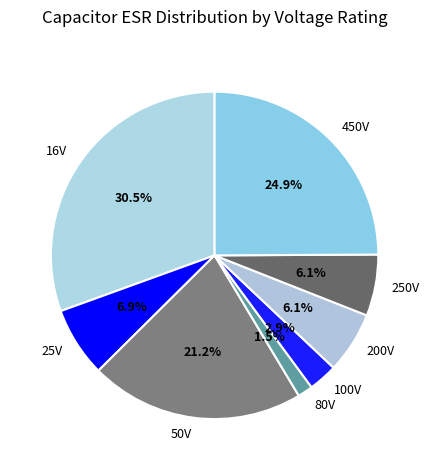

How many slices are in this pie chart?

8